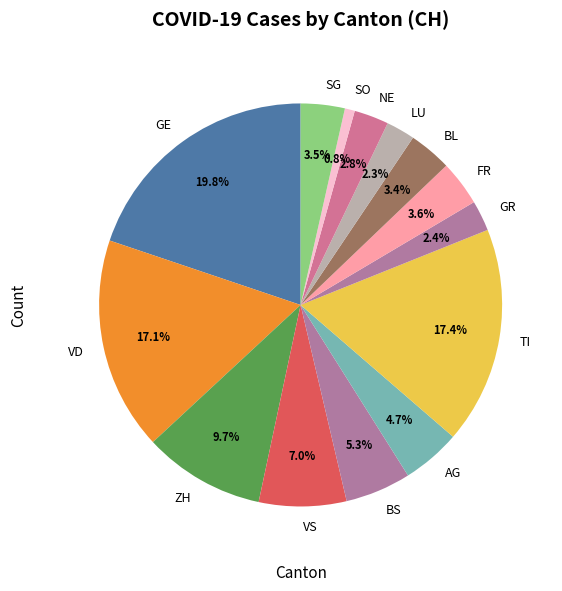

Between NE and ZH, which is larger?

ZH